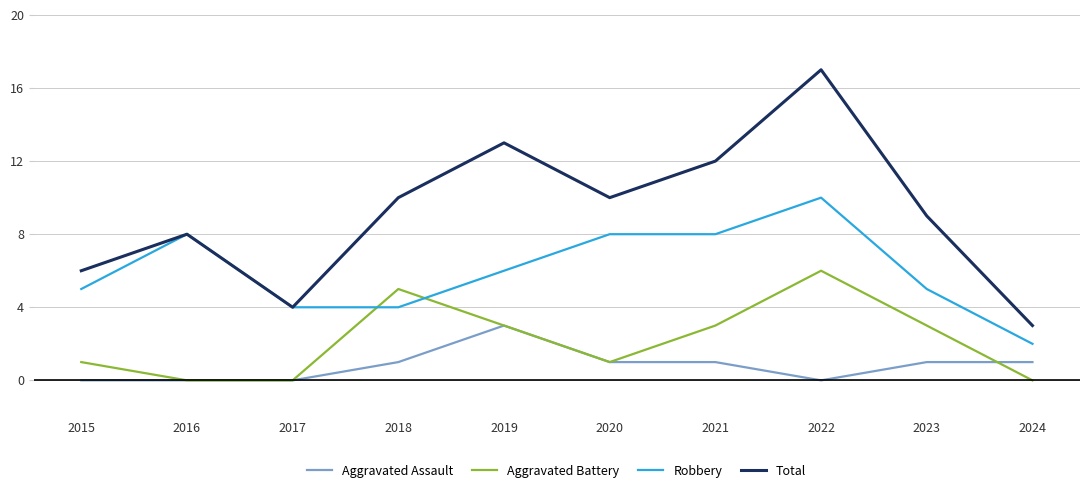

Reading left to right, transcribe all the data shown in this chart.

Aggravated Assault: 2015=0	2016=0	2017=0	2018=1	2019=3	2020=1	2021=1	2022=0	2023=1	2024=1
Aggravated Battery: 2015=1	2016=0	2017=0	2018=5	2019=3	2020=1	2021=3	2022=6	2023=3	2024=0
Robbery: 2015=5	2016=8	2017=4	2018=4	2019=6	2020=8	2021=8	2022=10	2023=5	2024=2
Total: 2015=6	2016=8	2017=4	2018=10	2019=13	2020=10	2021=12	2022=17	2023=9	2024=3